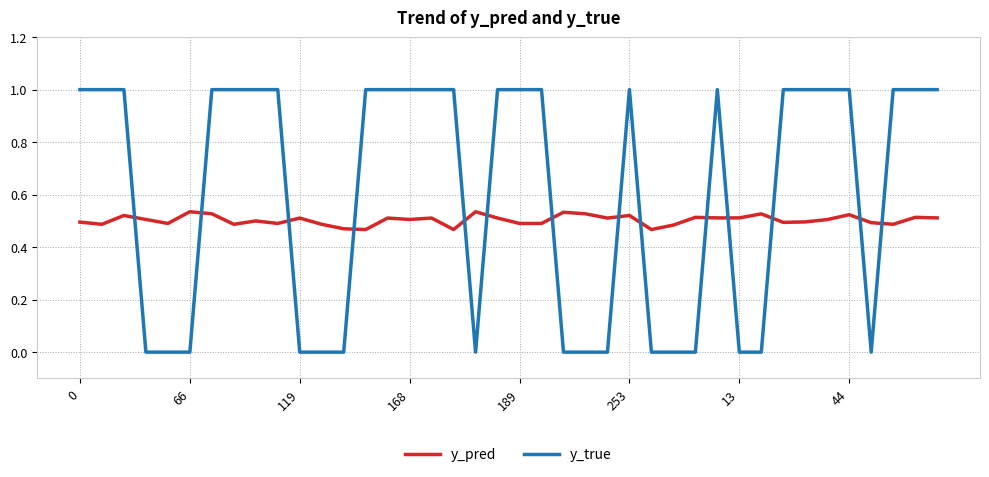

Which series has the largest total across all categories?

y_true